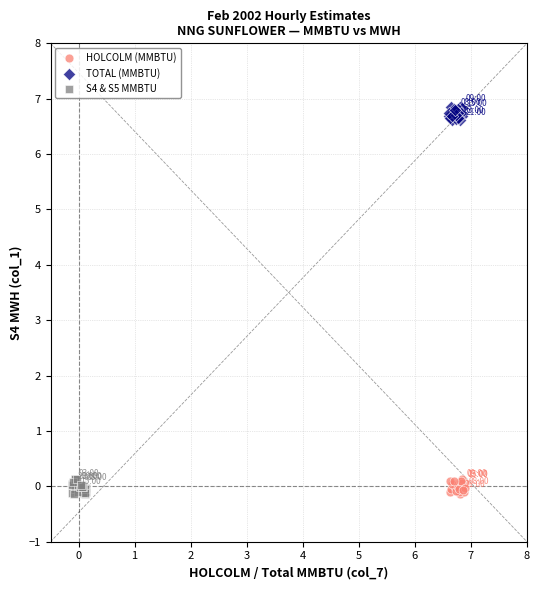

Which series reaches the maximum Y coordinate?

TOTAL (MMBTU)